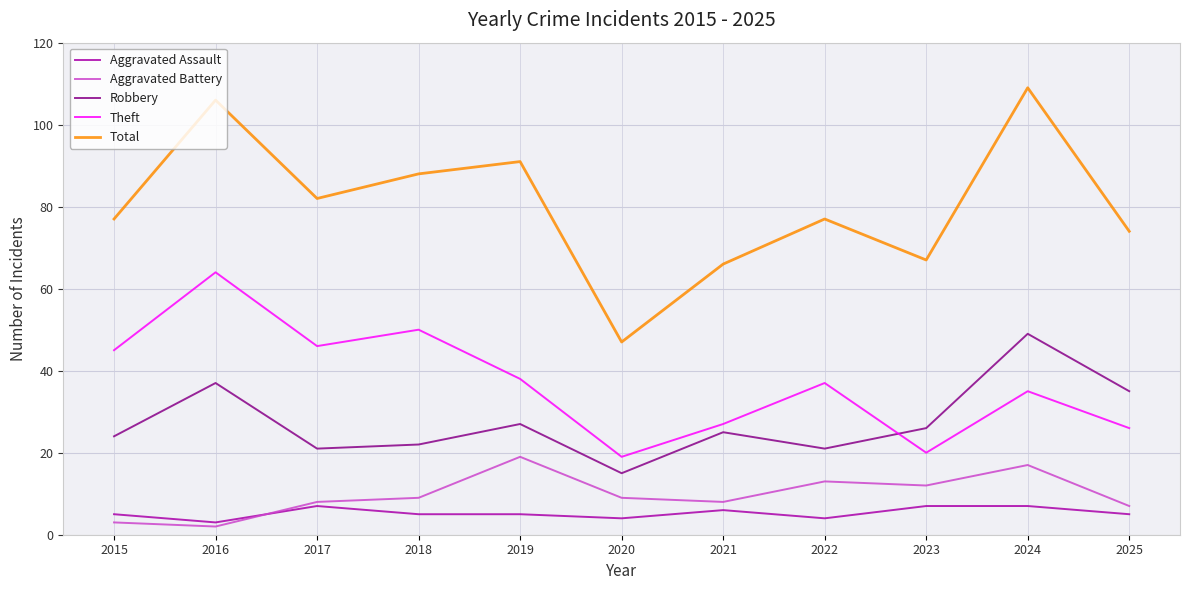

True or false: Aggravated Assault and Robbery cross at least once.

False